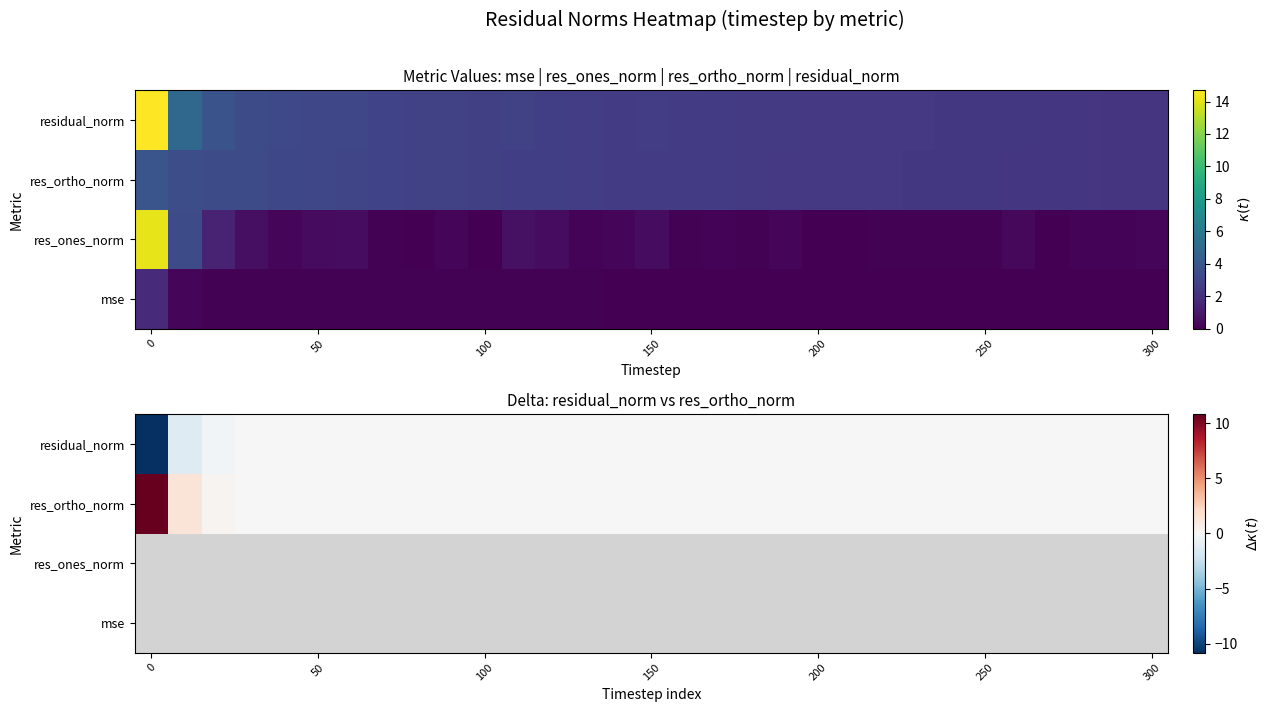

What is the difference between the maximum and second lowest values in the res_ortho_norm series?

10.8